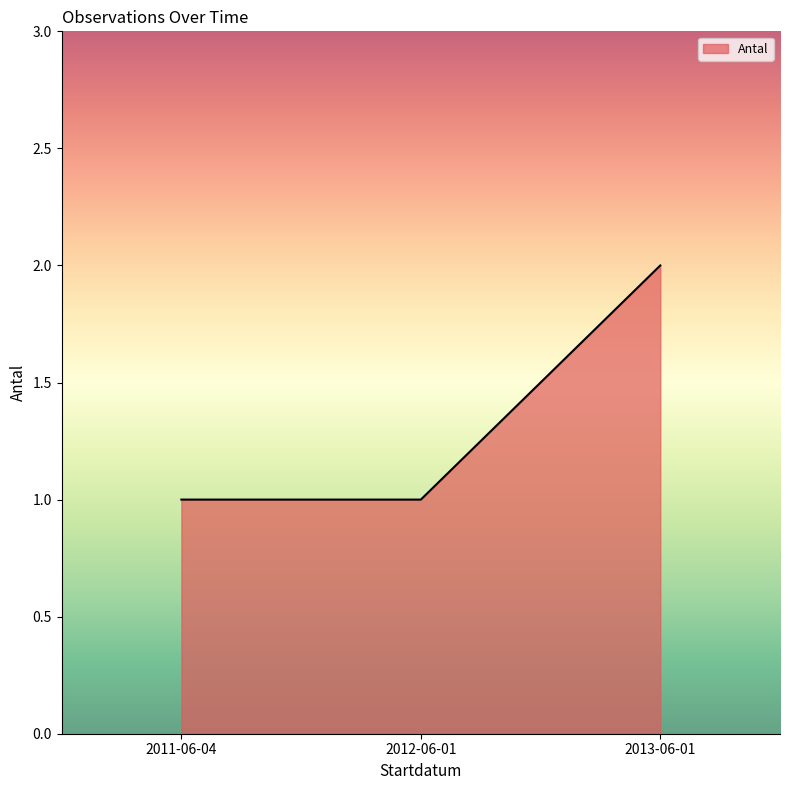

Reading right to left, transcribe all the data shown in this chart.

2	1	1